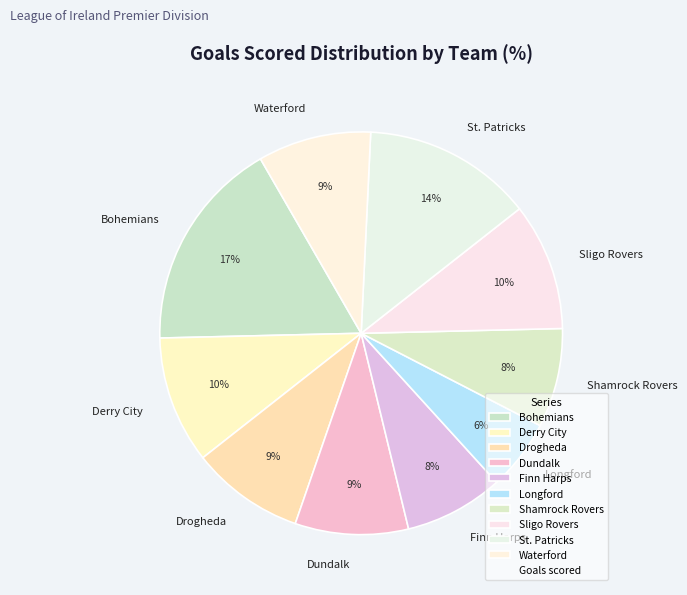

The Bohemians slice represents 23% of the pie. True or false?

False